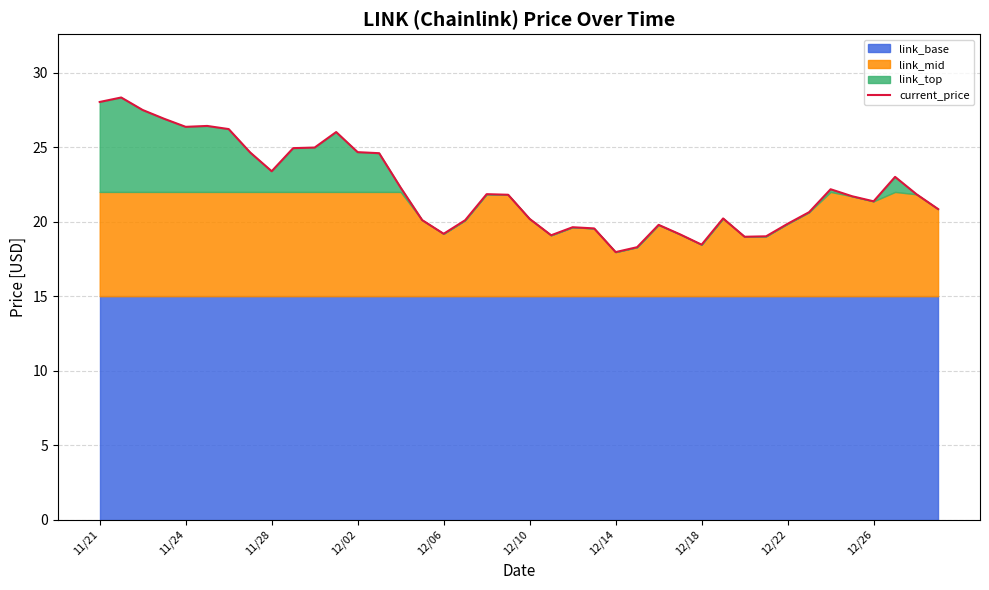

Reading right to left, extract all data points from this chart.

20.9	21.8	23.0	21.4	21.7	22.2	20.6	19.9	19.0	19.0	20.2	18.5	19.1	19.8	18.3	18.0	19.6	19.6	19.1	20.2	21.8	21.9	20.1	19.2	20.1	22.3	24.6	24.7	26.0	25.0	24.9	23.4	24.6	26.2	26.4	26.4	26.9	27.5	28.3	28.0